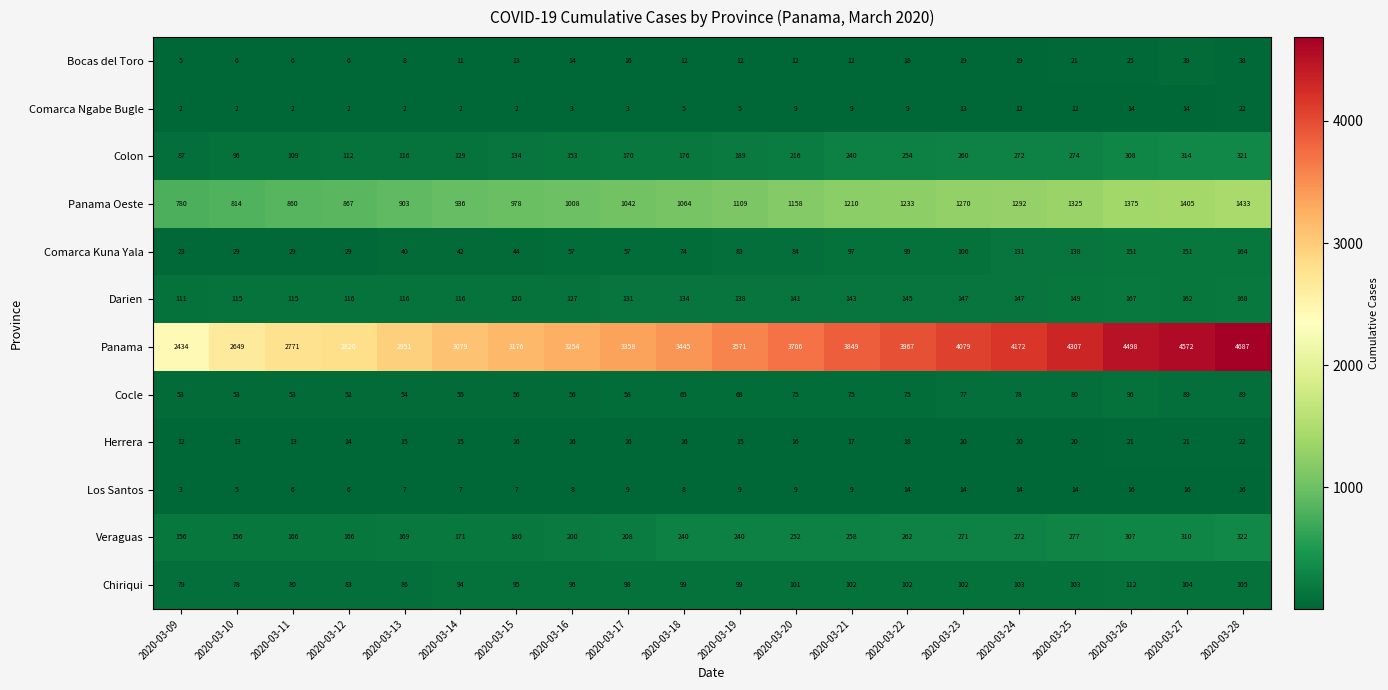

At how many categories does at least one series exceed 111?

20